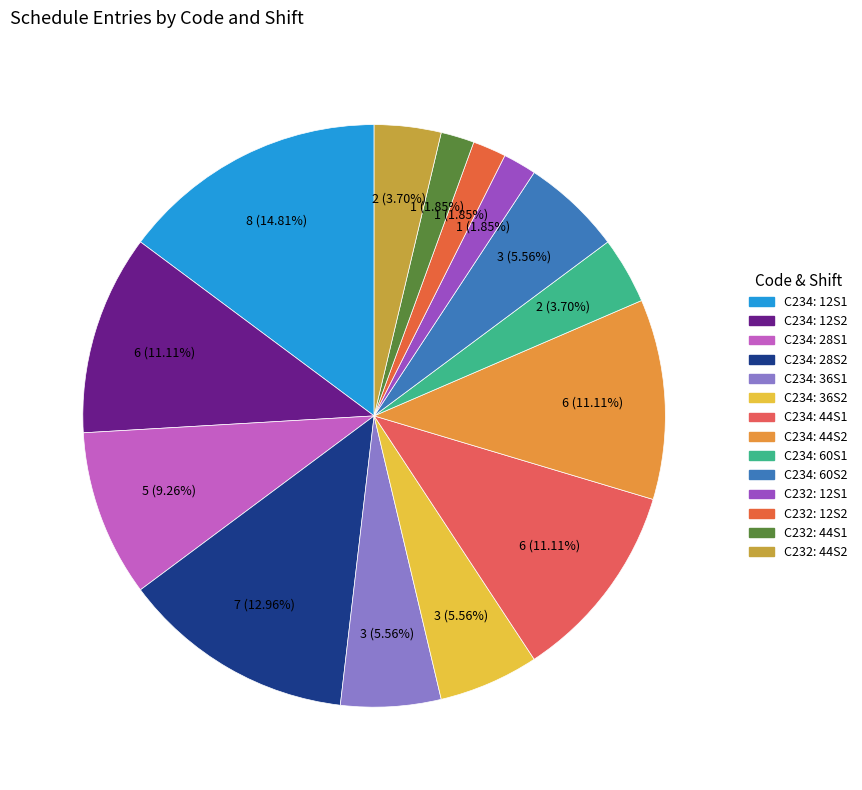

How many segments does this pie chart have?

14